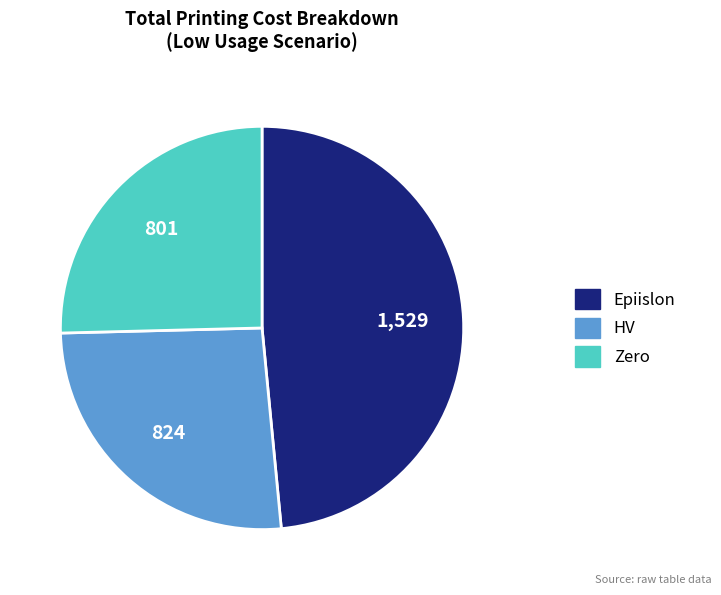

Is there a majority slice in this chart?

No